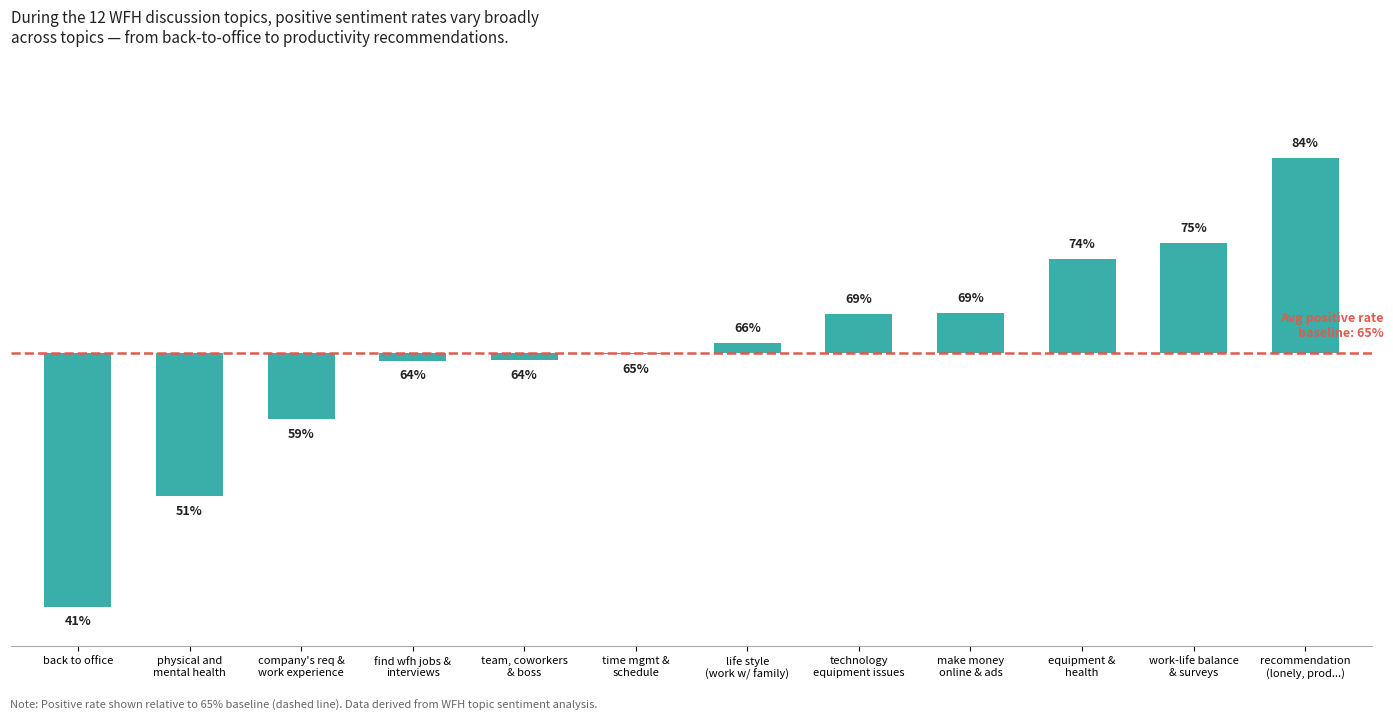

List the labels in order of value, largest first.

recommendation
(lonely, prod...), work-life balance
& surveys, equipment &
health, make money
online & ads, technology
equipment issues, life style
(work w/ family), time mgmt &
schedule, team, coworkers
& boss, find wfh jobs &
interviews, company's req &
work experience, physical and
mental health, back to office